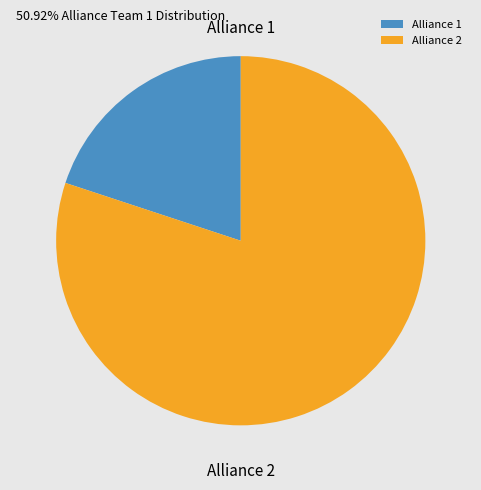

What is the smallest slice in the pie chart?

Alliance 1